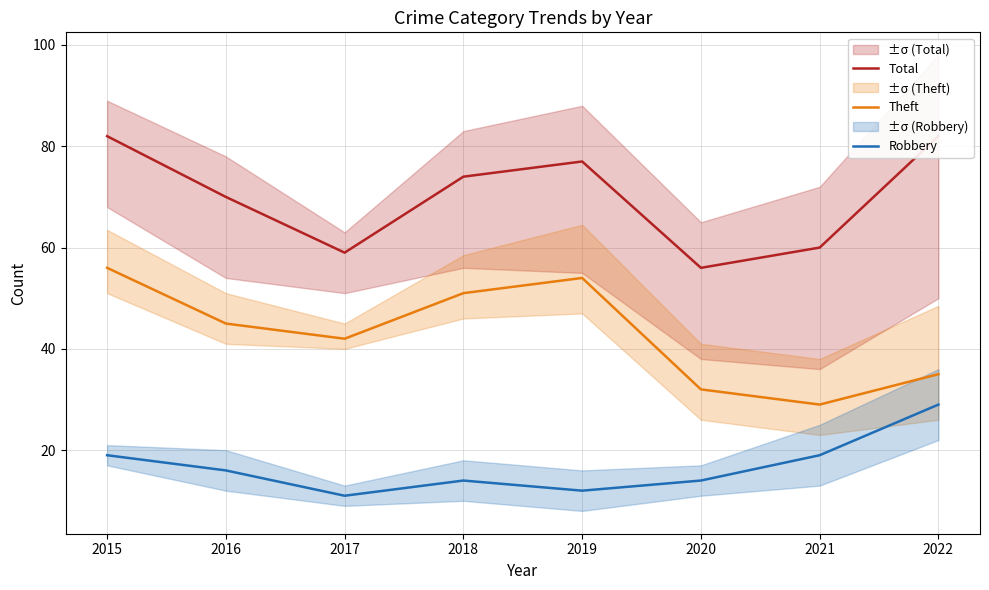

What is the greatest value displayed?

82